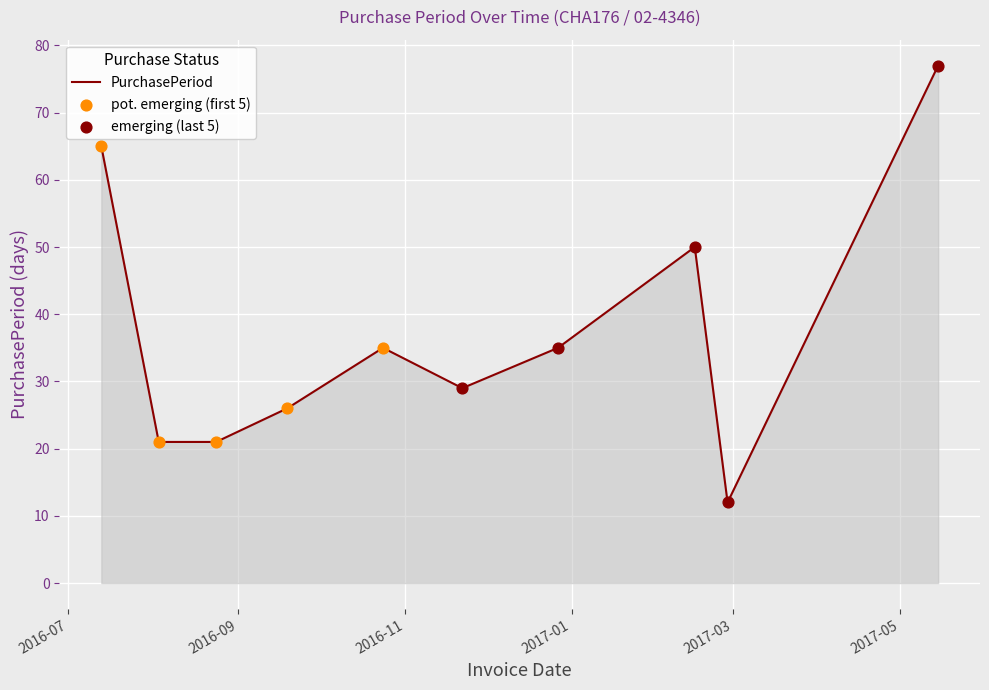

What is the minimum value shown in the chart?

12